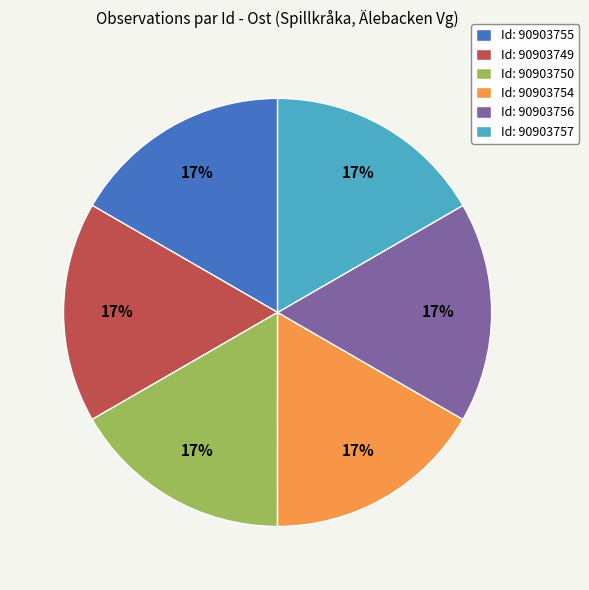

What percentage is the Id: 90903750 slice, to the nearest percent?

17%